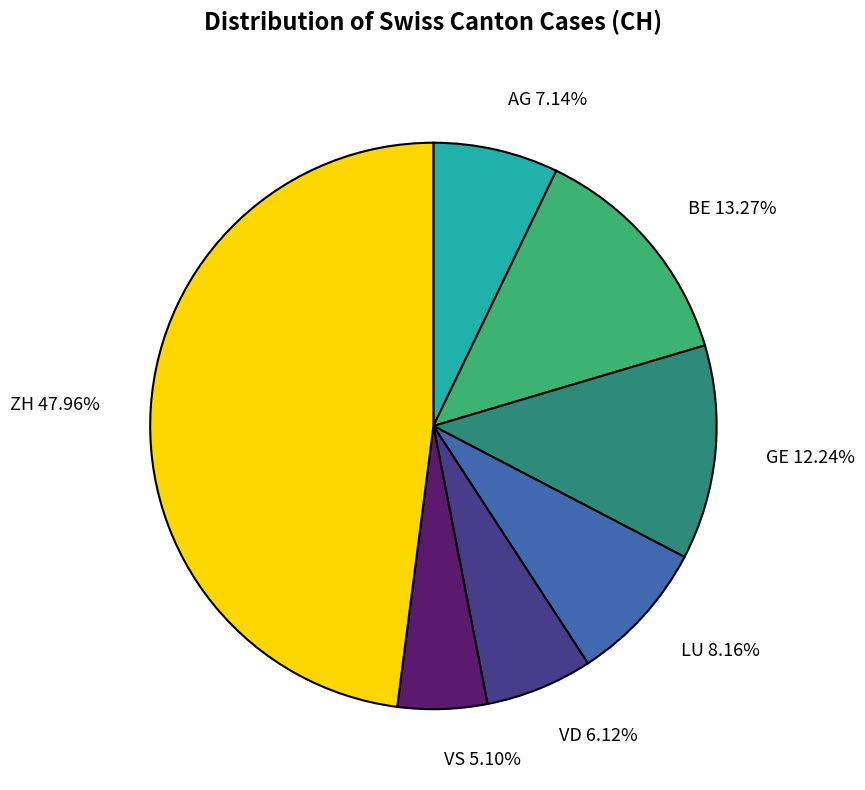

Which has a higher value, LU or GE?

GE